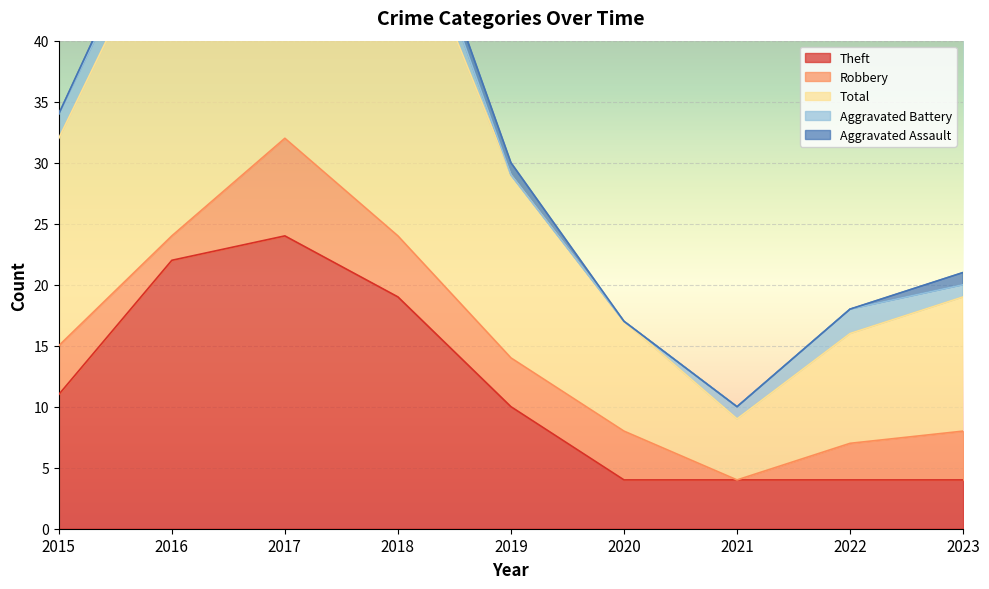

Reading left to right, transcribe all the data shown in this chart.

Theft: 11	22	24	19	10	4	4	4	4
Robbery: 4	2	8	5	4	4	0	3	4
Total: 17	27	35	28	15	9	5	9	11
Aggravated Battery: 2	2	1	3	0	0	1	2	1
Aggravated Assault: 0	1	1	1	1	0	0	0	1